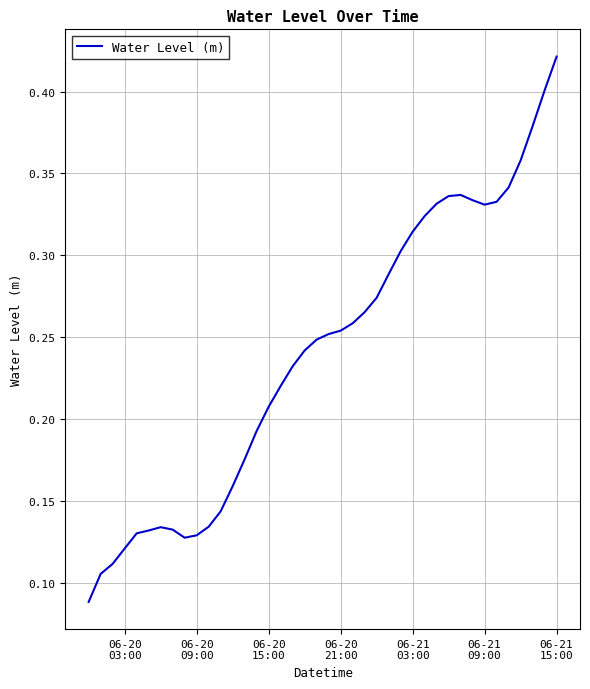

What is the smallest value displayed?

0.1